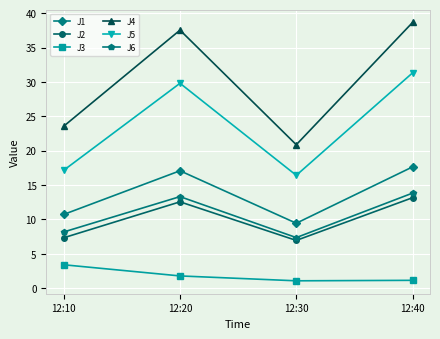

The J5 series shows 29.8 at 12:20. True or false?

True